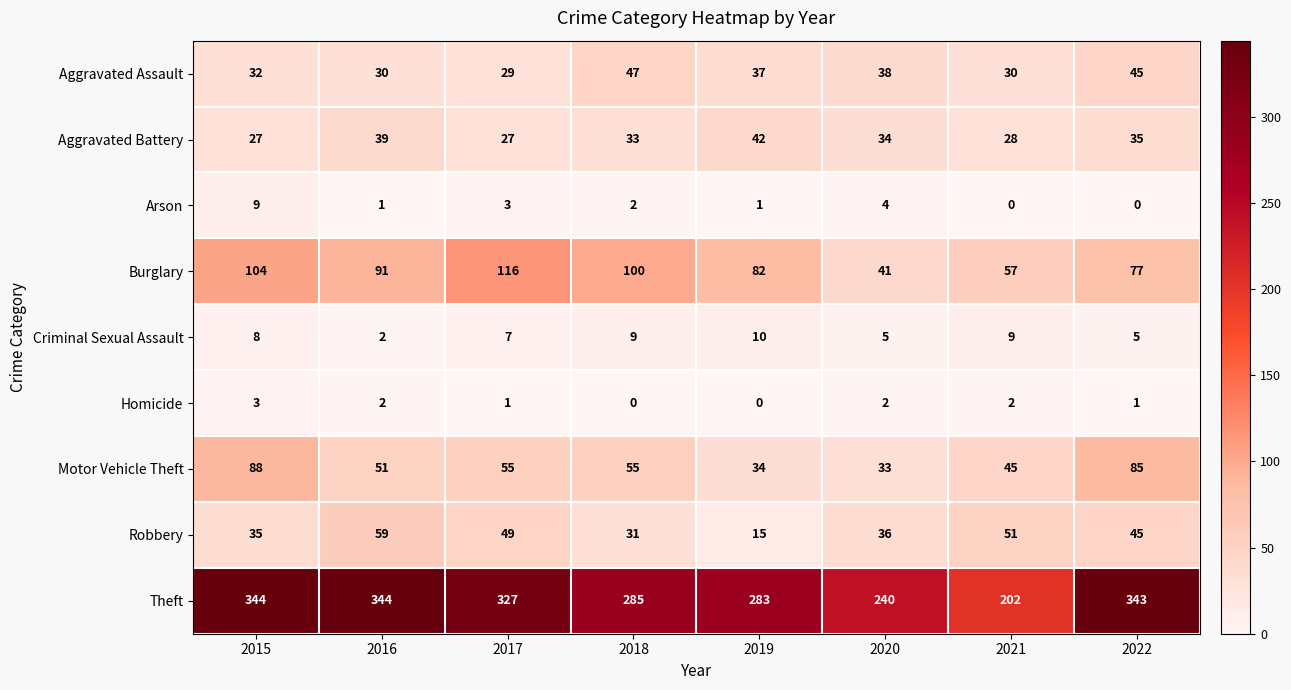

Is the value of Criminal Sexual Assault at 2019 greater than the value of Robbery at 2022?

No